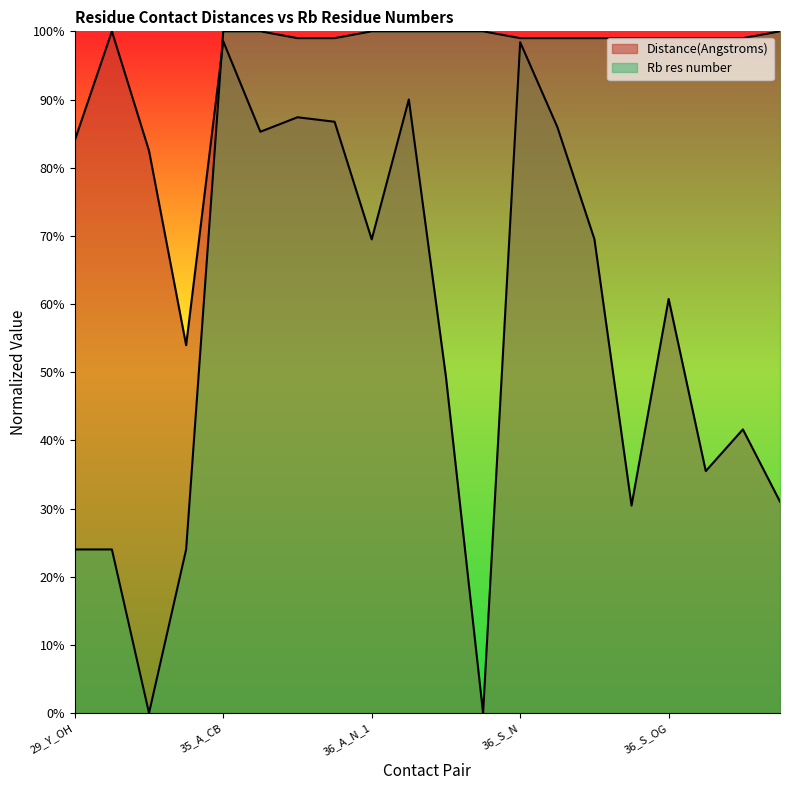

Between 31_Y_OH and 36_S_C_2, which series saw the biggest shift?

Rb res number